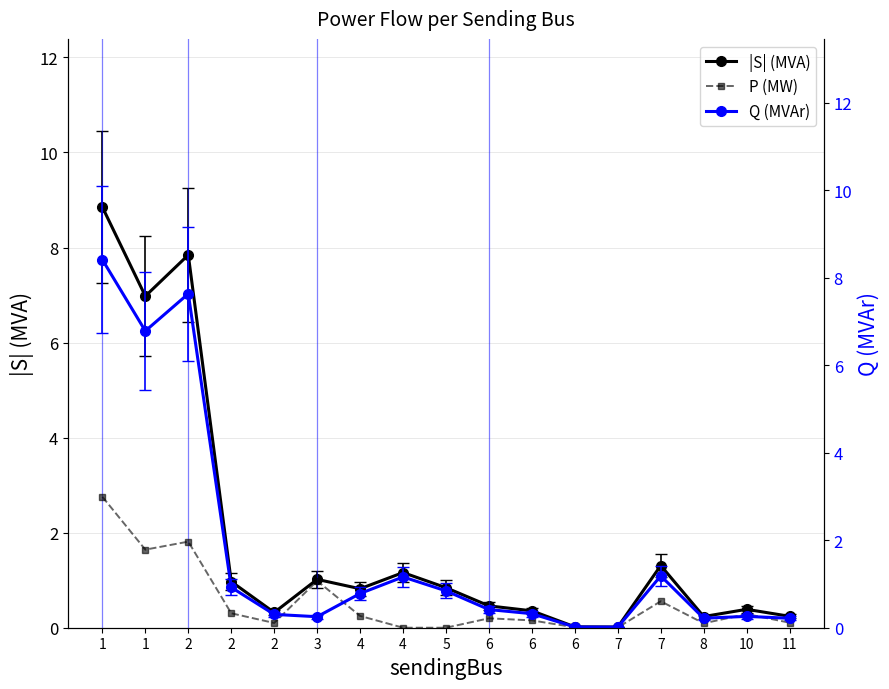

What is the sum of all |S| (MVA) values?

31.8